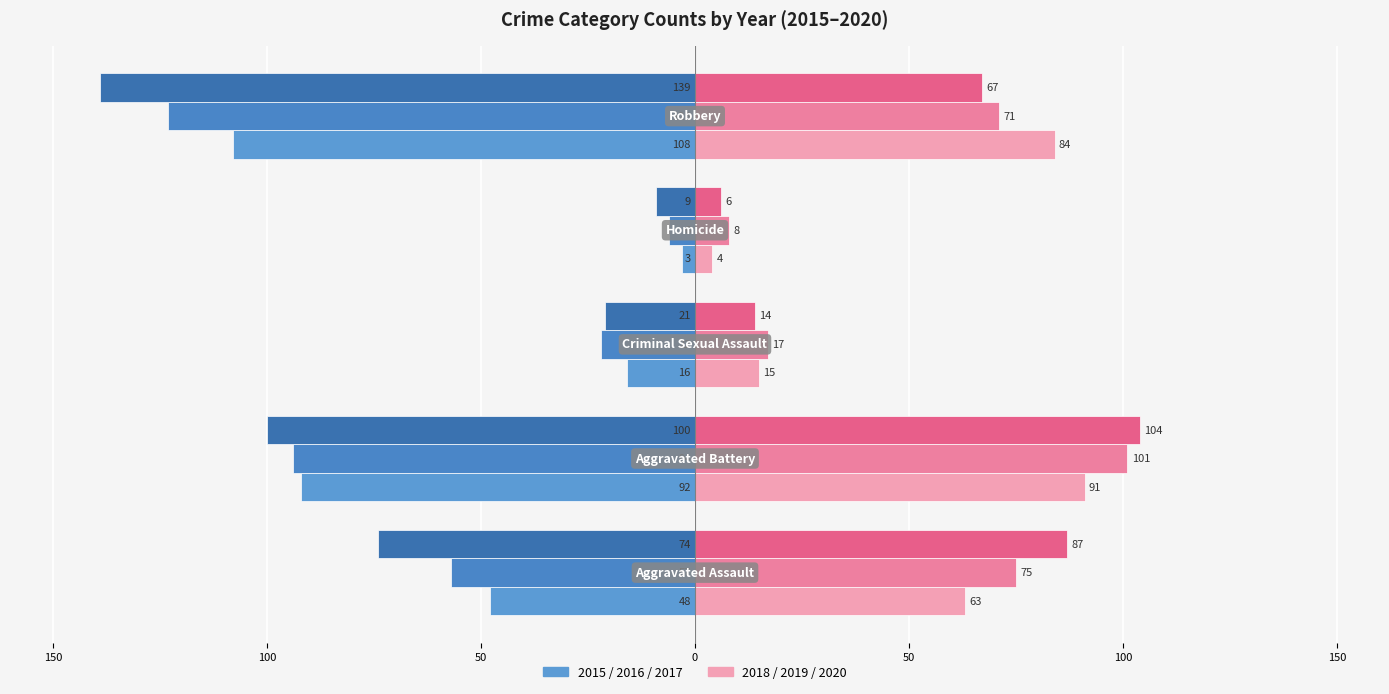

What position from the left is Aggravated Assault?

1